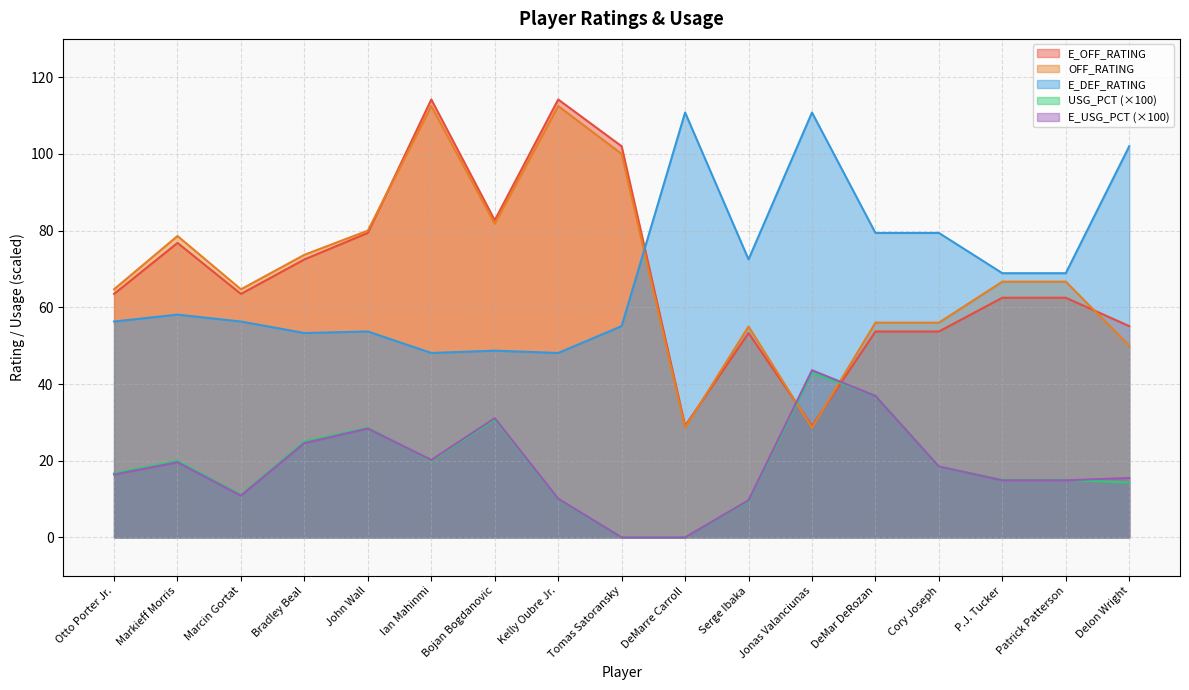

What is the difference between the E_DEF_RATING values at Markieff Morris and Bojan Bogdanovic?

9.4